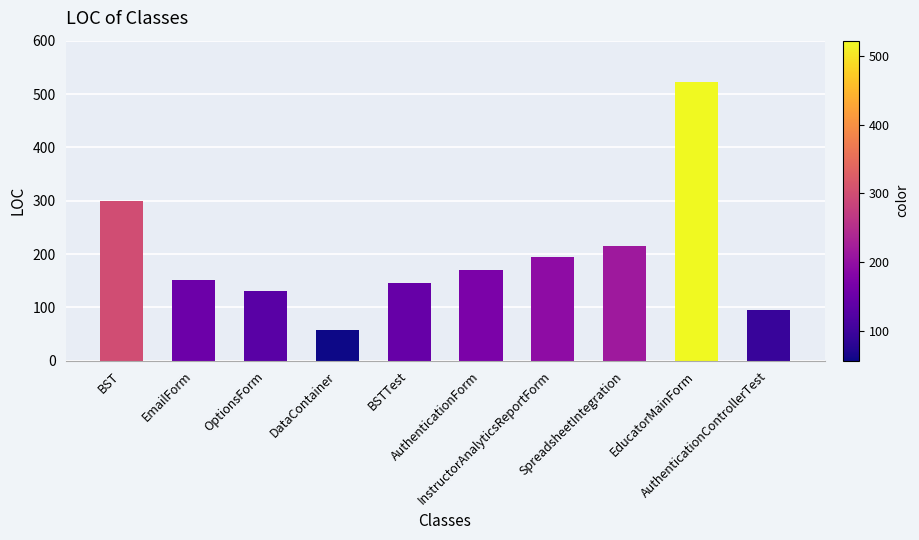

Reading left to right, transcribe all the data shown in this chart.

BST=299	EmailForm=152	OptionsForm=131	DataContainer=57	BSTTest=146	AuthenticationForm=170	InstructorAnalyticsReportForm=194	SpreadsheetIntegration=216	EducatorMainForm=522	AuthenticationControllerTest=95